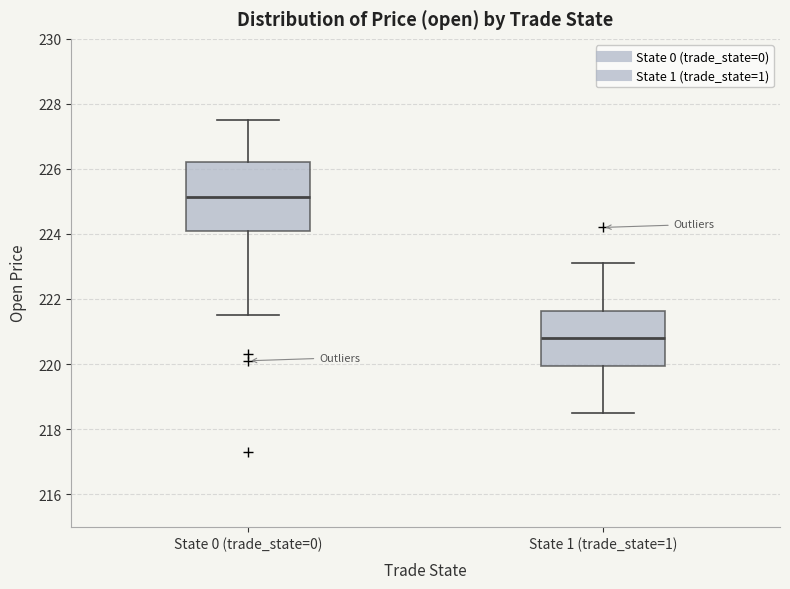

Which box has the lowest median line?

State 1 (trade_state=1)